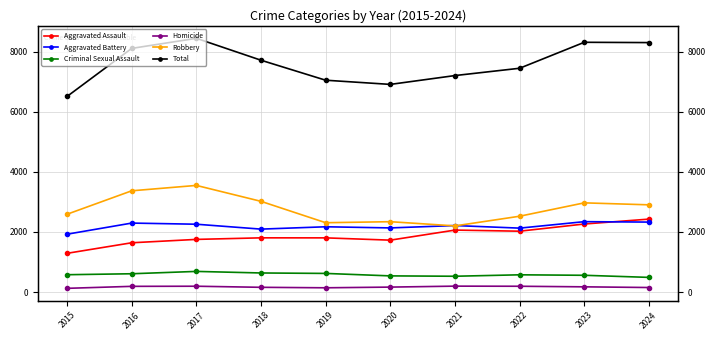

What is the value of the Robbery point at the 6th from the left?

2342